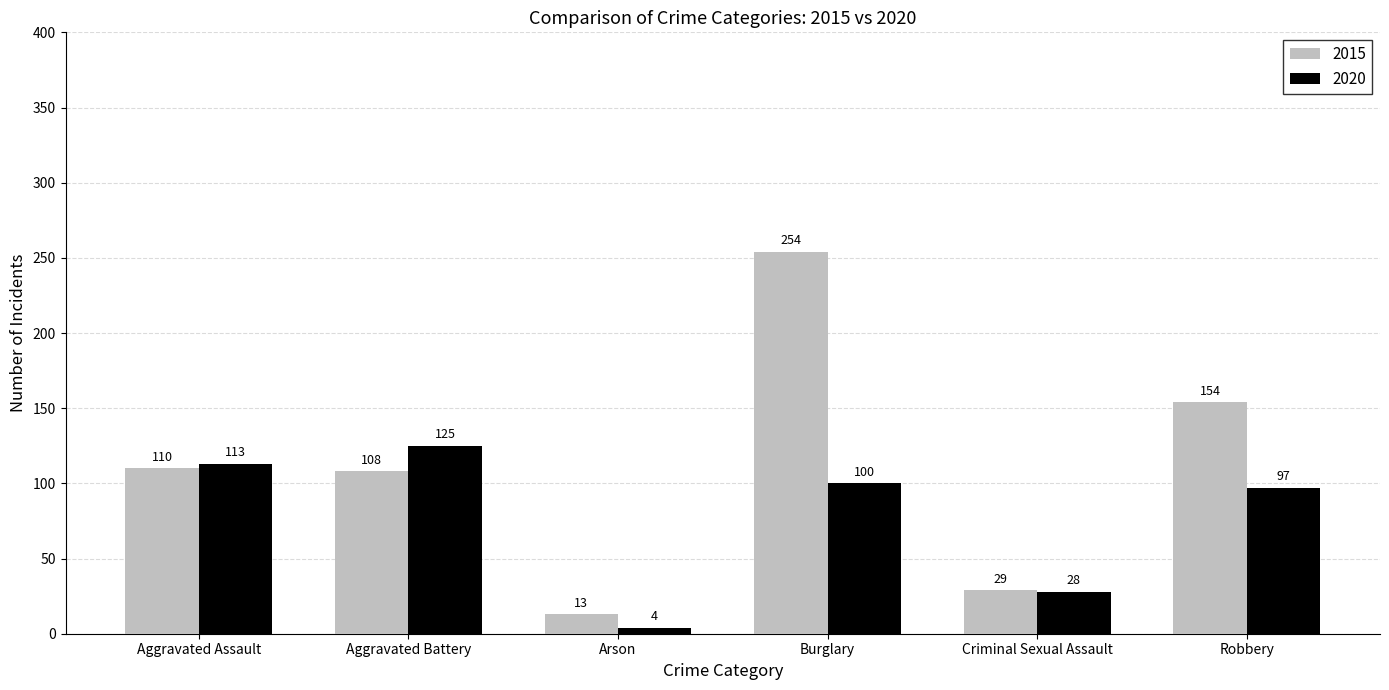

What is the average value of the 2015 series?

111